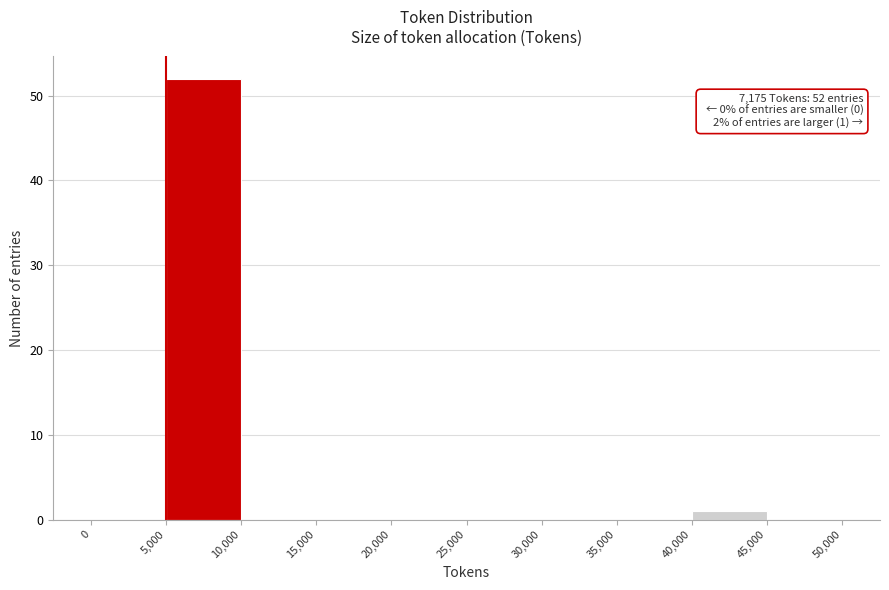

Which range on the x-axis has the tallest bar?

5,000 to 10,000